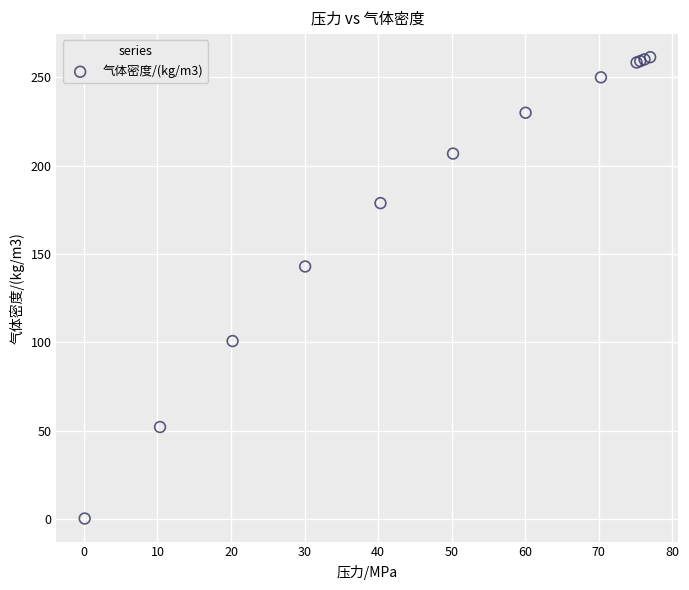

What Y value in the scatter plot is closest to 130?

143.0